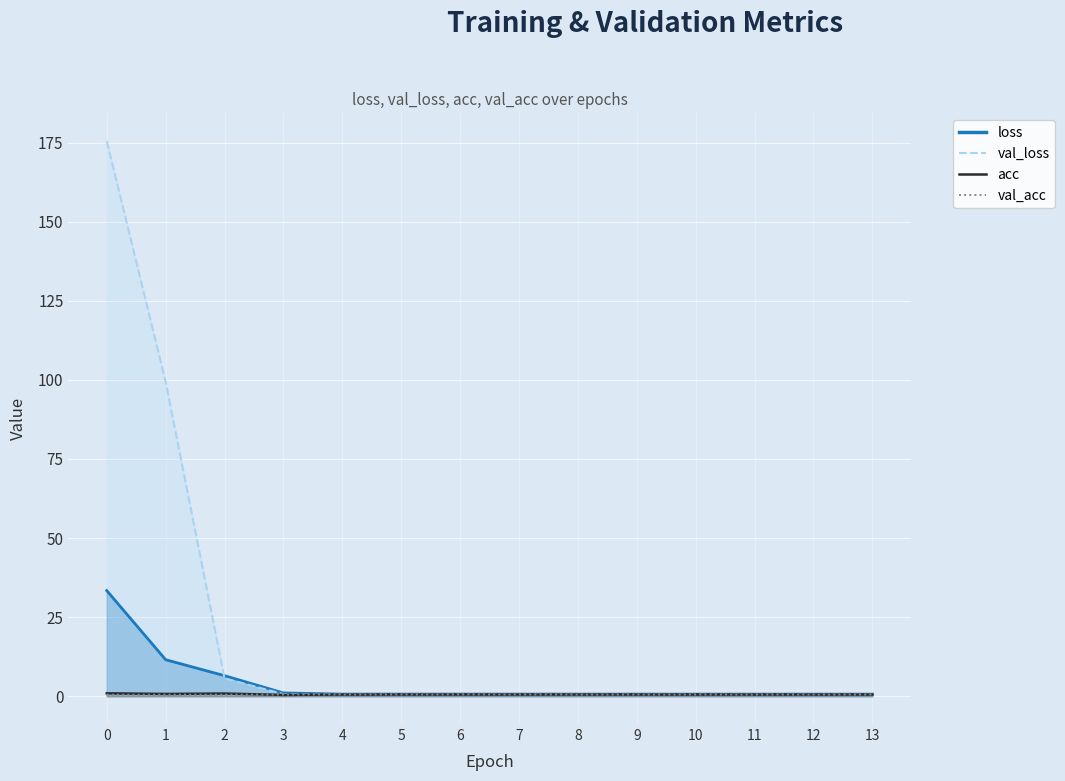

Reading left to right, what are all the values shown in this chart?

loss: 0=33.4	1=11.6	2=6.5	3=1.1	4=0.7	5=0.7	6=0.7	7=0.7	8=0.7	9=0.7	10=0.7	11=0.7	12=0.7	13=0.7
val_loss: 0=175.5	1=99.4	2=5.6	3=0.7	4=0.7	5=0.7	6=0.7	7=0.7	8=0.7	9=0.7	10=0.7	11=0.7	12=0.7	13=0.7
acc: 0=0.9	1=0.7	2=0.9	3=0.4	4=0.5	5=0.5	6=0.6	7=0.6	8=0.6	9=0.5	10=0.5	11=0.5	12=0.5	13=0.5
val_acc: 0=0.5	1=0.5	2=0.5	3=0.5	4=0.6	5=0.6	6=0.6	7=0.6	8=0.6	9=0.5	10=0.5	11=0.5	12=0.5	13=0.5